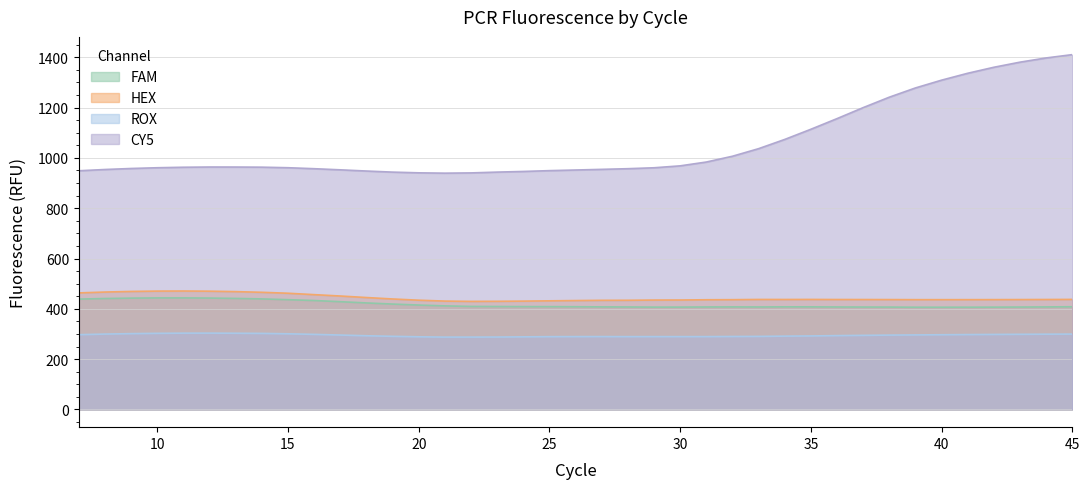

True or false: CY5 and ROX intersect in this chart.

False